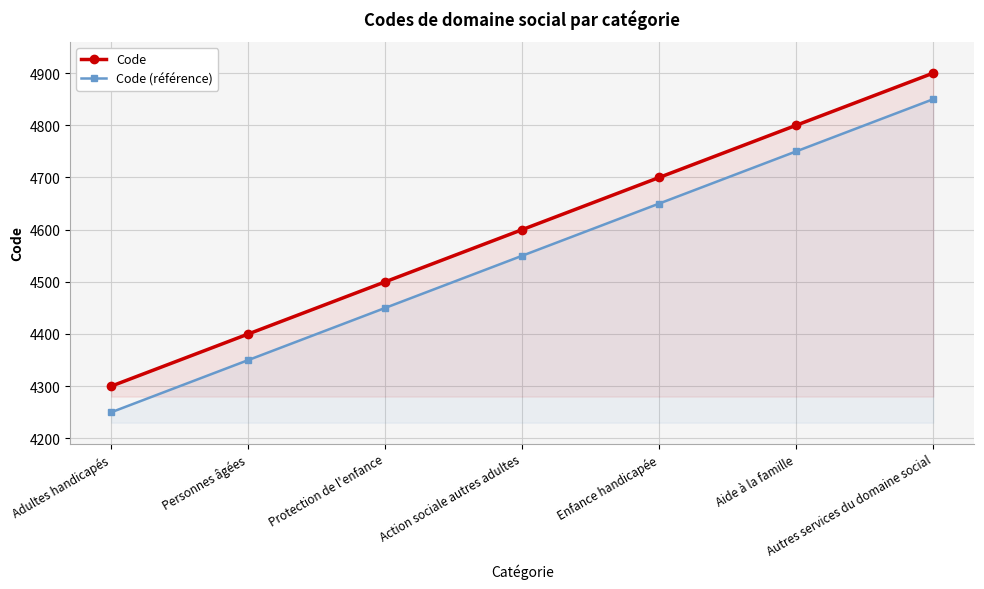

Reading left to right, extract all data points from this chart.

Code: Adultes handicapés=4300	Personnes âgées=4400	Protection de l'enfance=4500	Action sociale autres adultes=4600	Enfance handicapée=4700	Aide à la famille=4800	Autres services du domaine social=4900
Code (référence): Adultes handicapés=4250	Personnes âgées=4350	Protection de l'enfance=4450	Action sociale autres adultes=4550	Enfance handicapée=4650	Aide à la famille=4750	Autres services du domaine social=4850